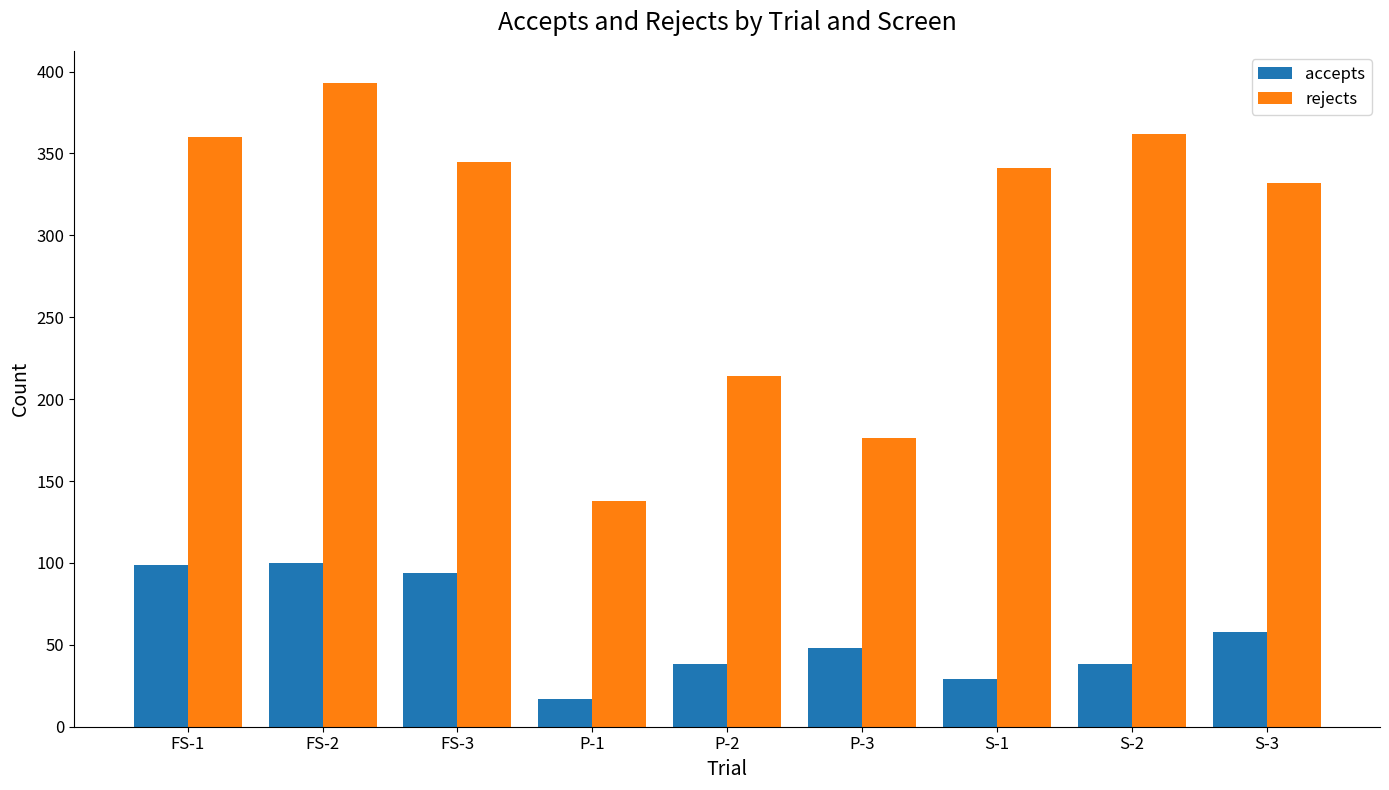

Between FS-2 and S-3, which series saw the biggest shift?

rejects